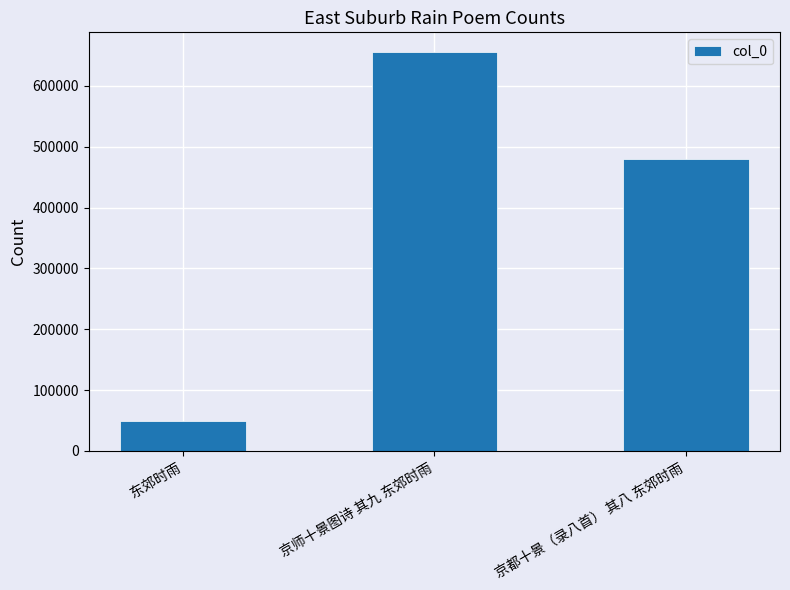

How many categories are shown in the chart?

3